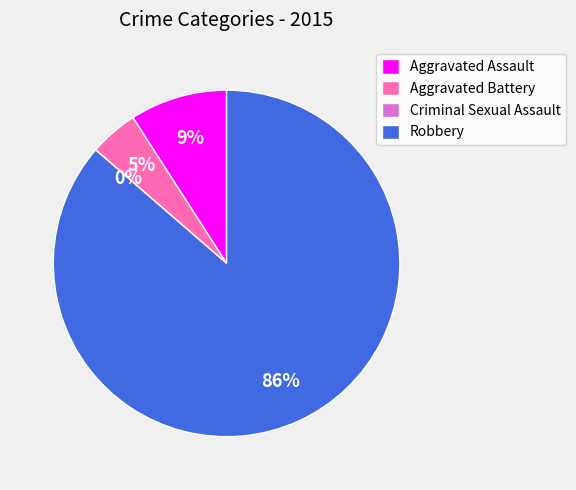

To the nearest percent, what portion does Robbery represent?

86%